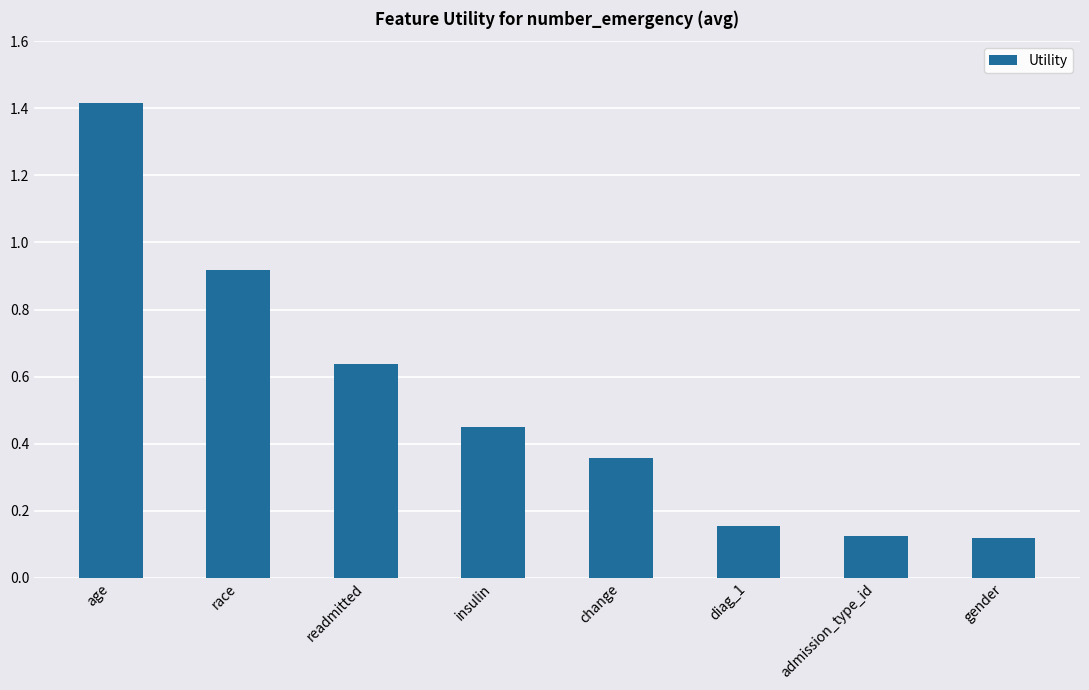

True or false: the data shows 1.4 at age.

True